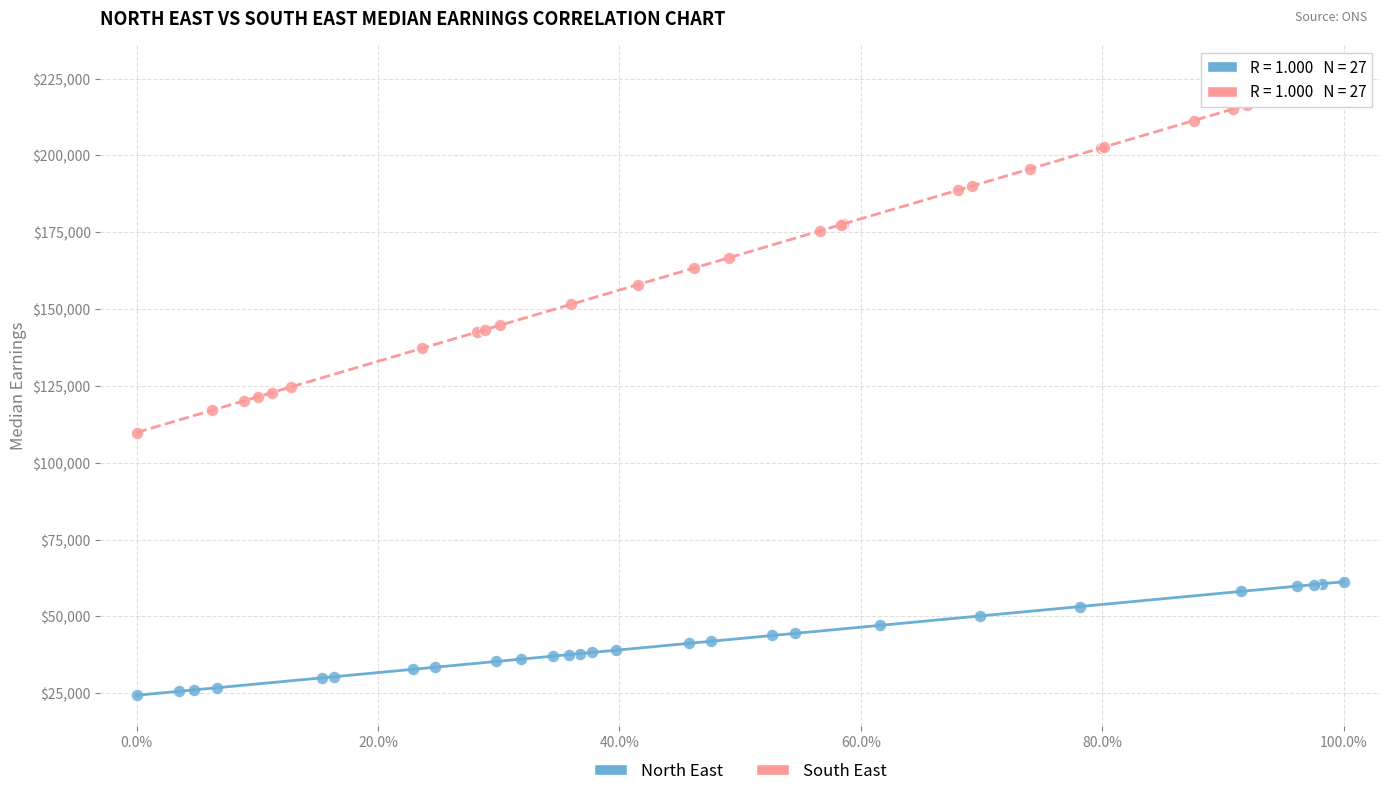

Which series contains the highest Y value?

South East